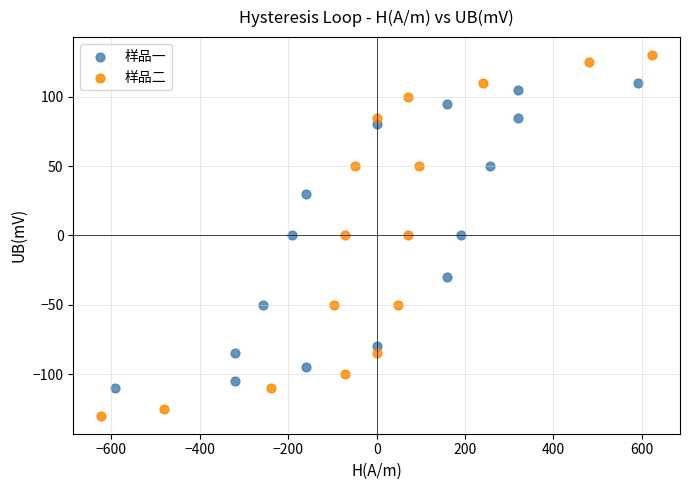

Which series has the widest spread of Y values?

样品二